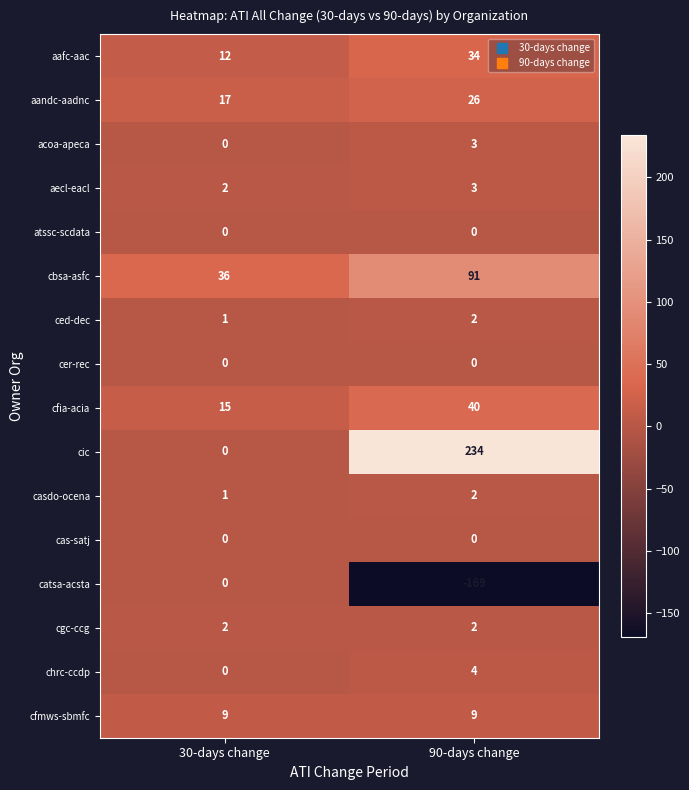

What is the difference between the highest and lowest values at 90-days change?

403